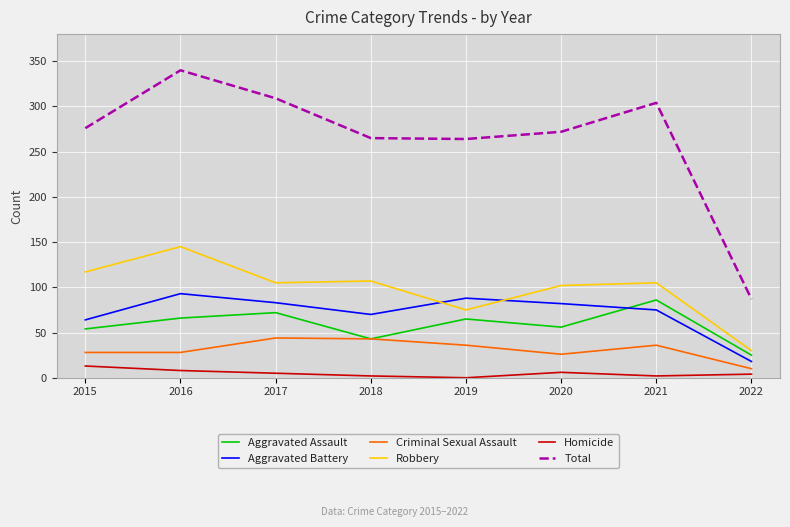

Is it true that Aggravated Assault equals 56 at 2020?

True